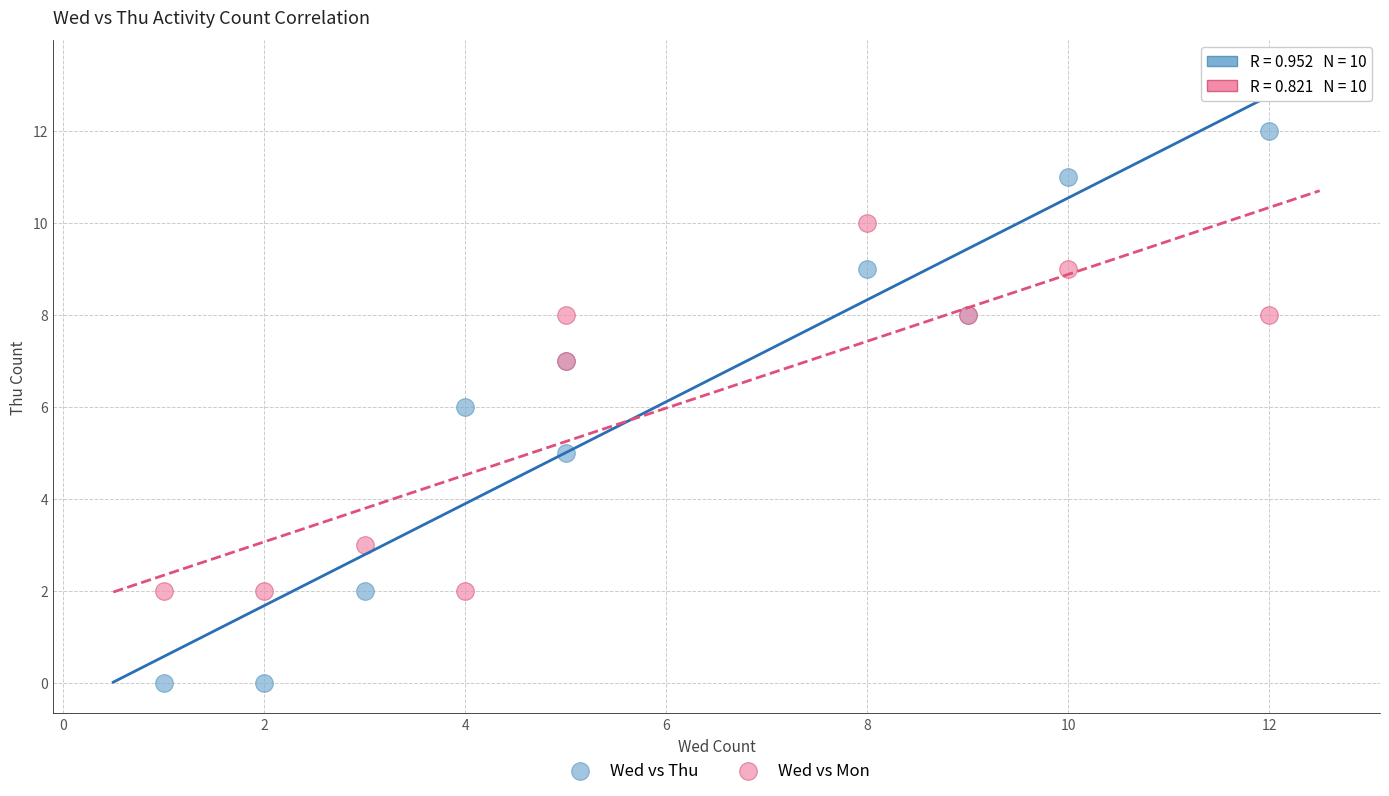

Which series contains the highest Y value?

Wed vs Thu